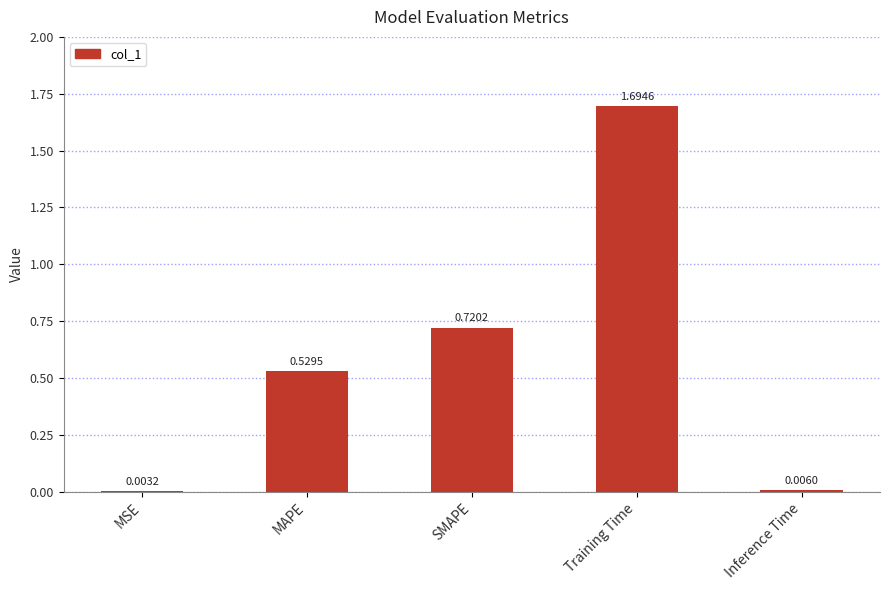

Where is the data nearest to the value 0?

MSE